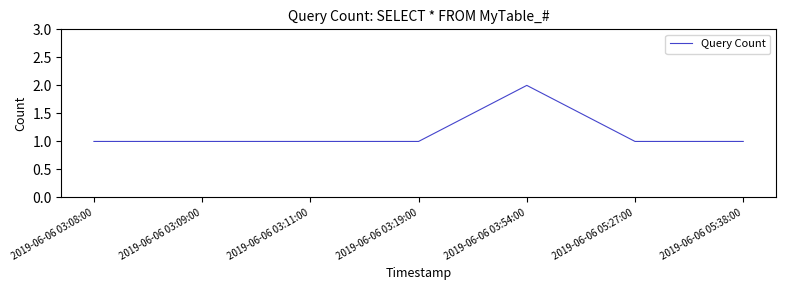

Which category has the highest value across all series?

2019-06-06 03:54:00